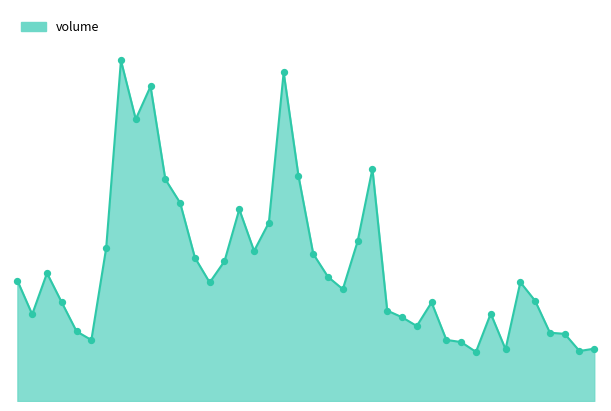

Does the chart have visible grid lines?

No